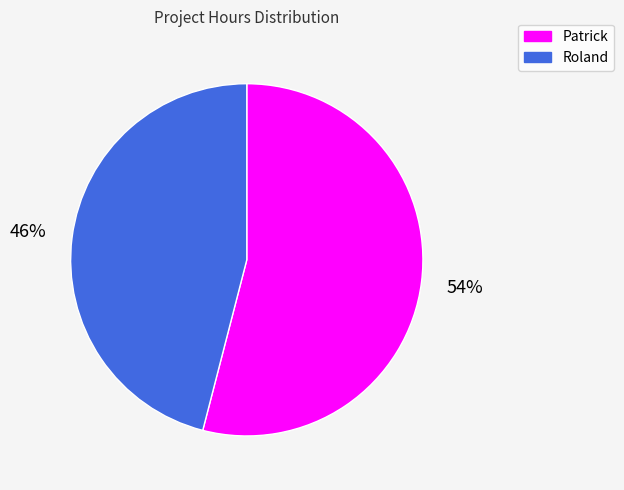

Does Patrick account for over 50% of the chart?

Yes